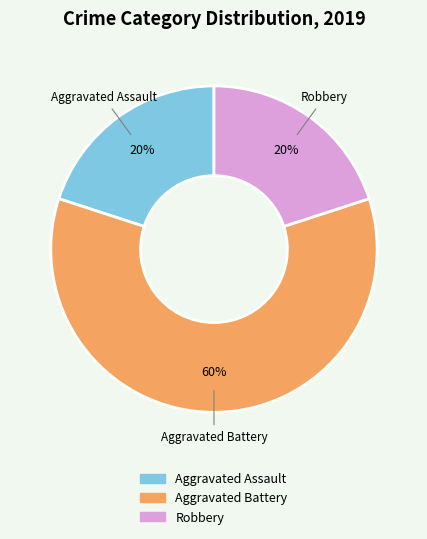

To the nearest percent, what is the average slice percentage?

33%